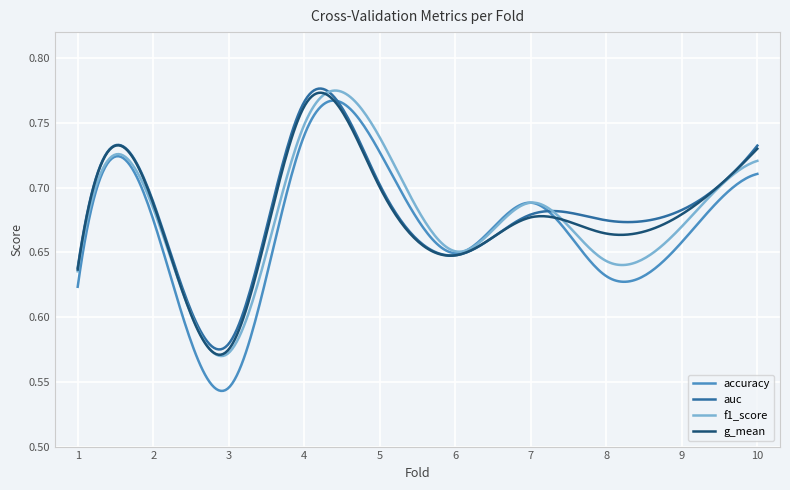

Which series has the widest spread of values?

accuracy